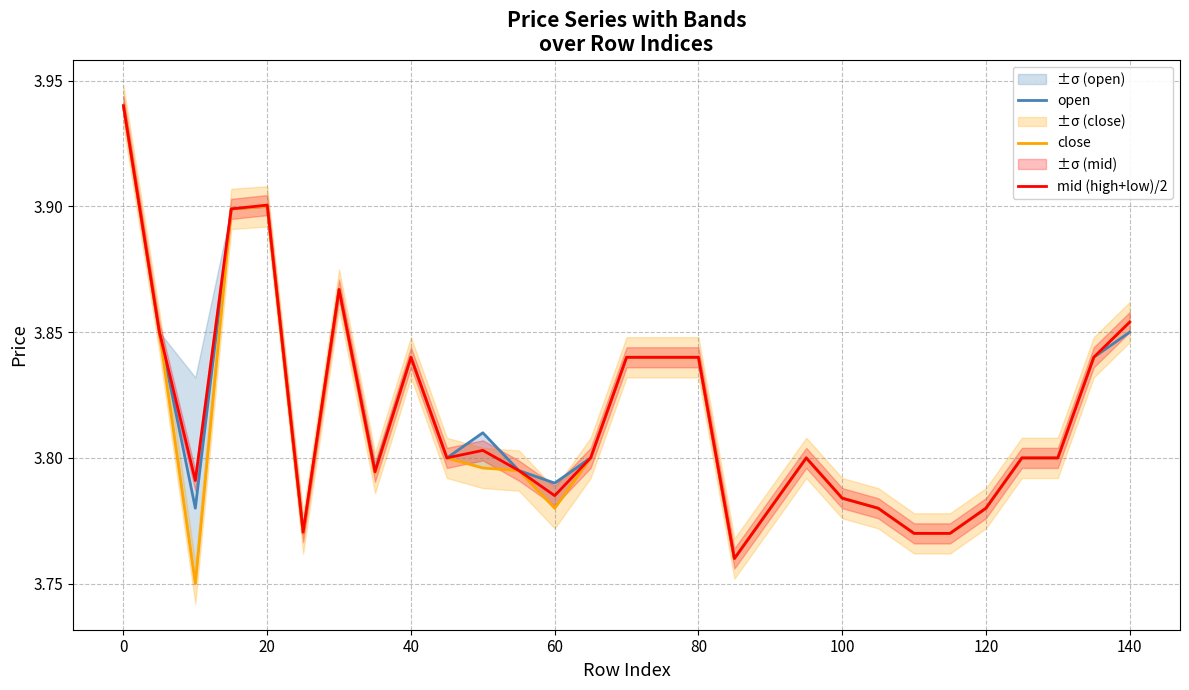

What is the value of the open point at the 26th from the left?

3.8